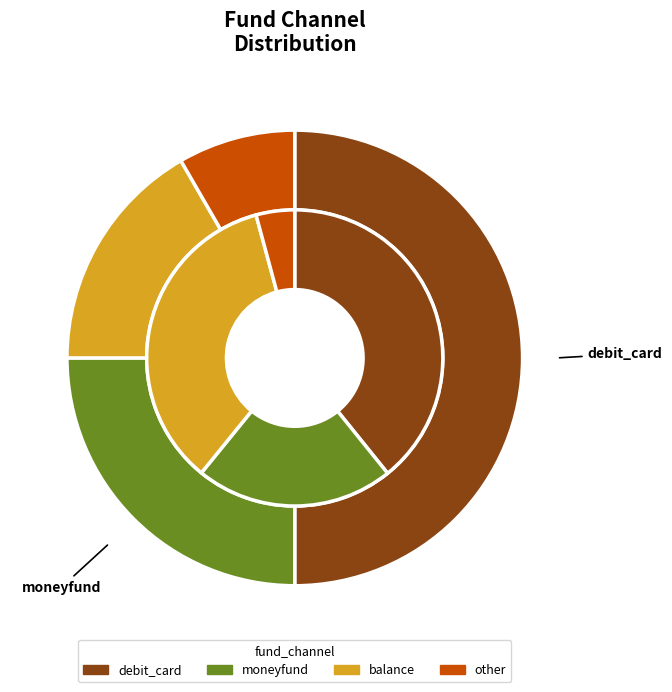

Rank the categories by value from highest to lowest.

debit_card, moneyfund, balance, other